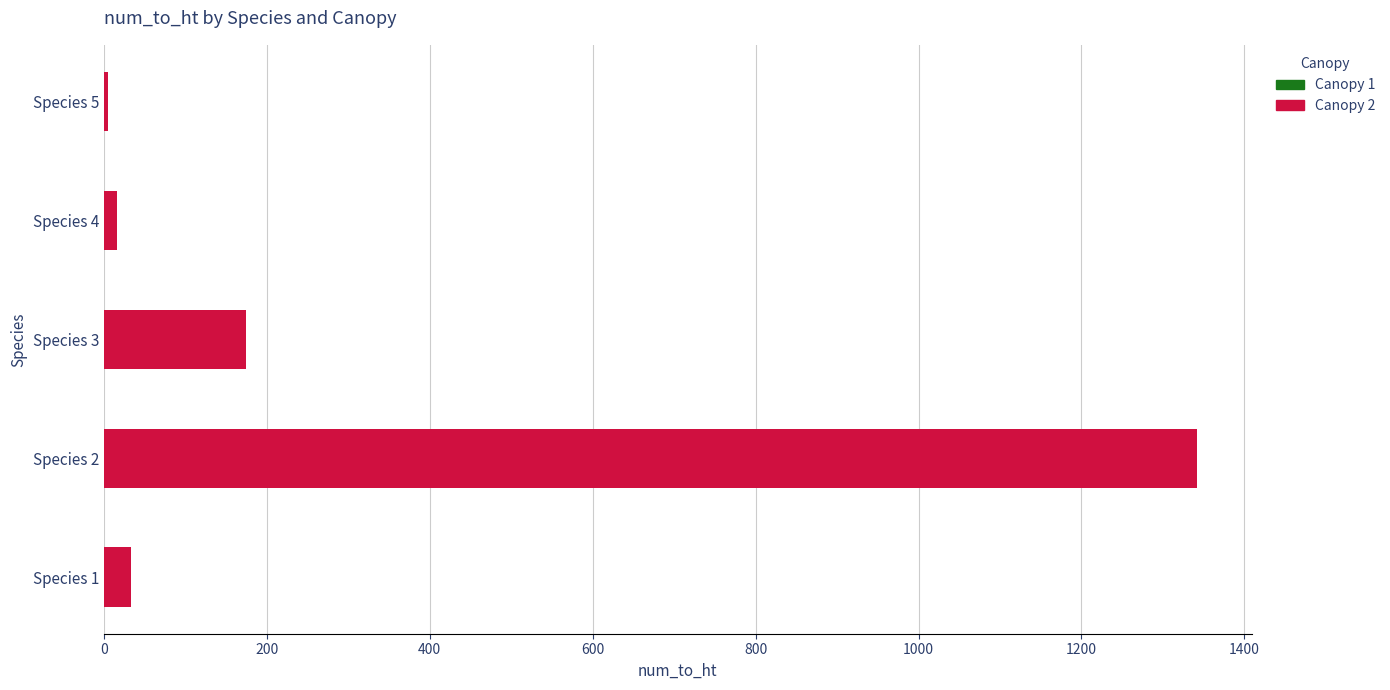

What is the sum of the Canopy 2 (num_to_ht) values at Species 4 and Species 2?

1358